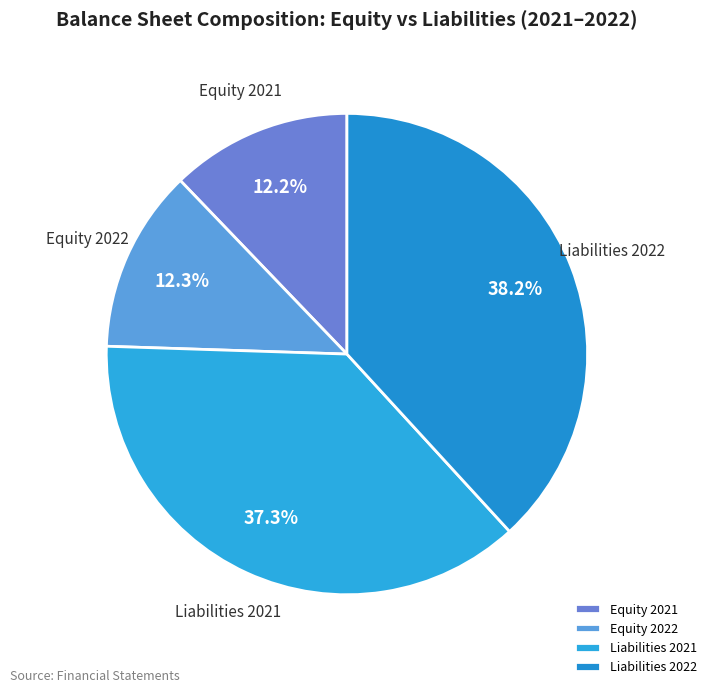

Does any single category account for the majority?

No